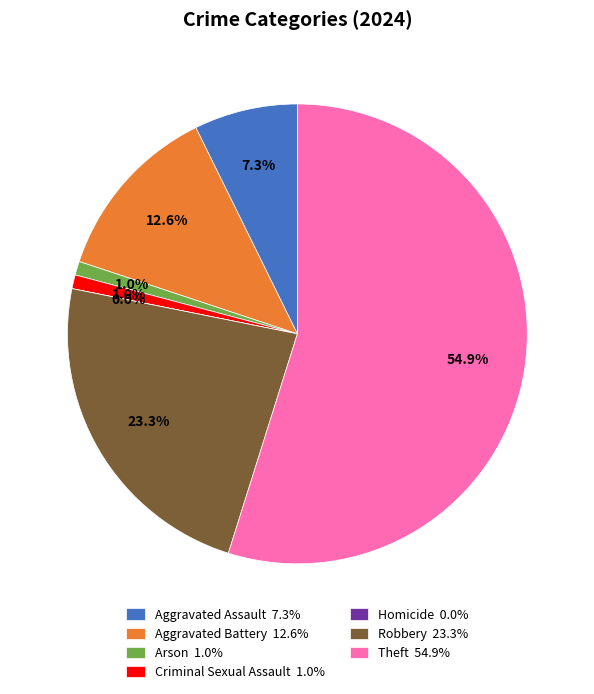

Is it true that Aggravated Battery is 13% of the pie?

True